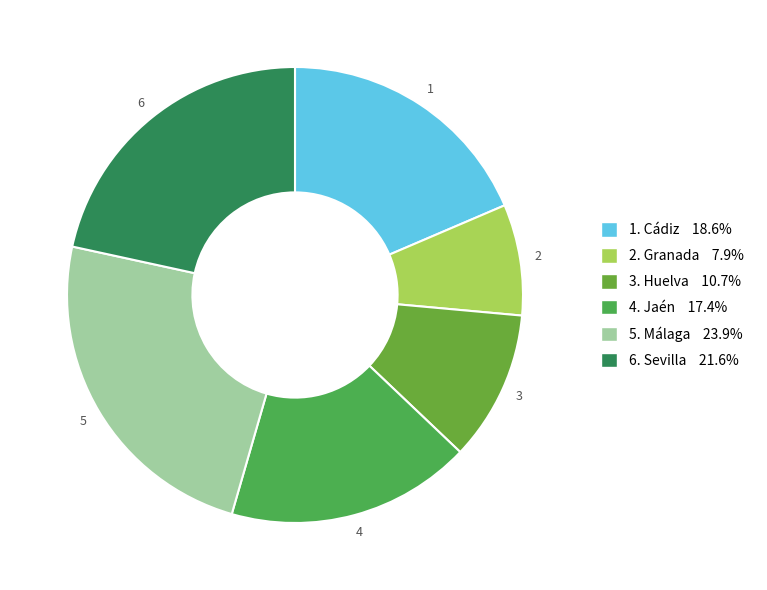

Count the number of slices in the pie.

6